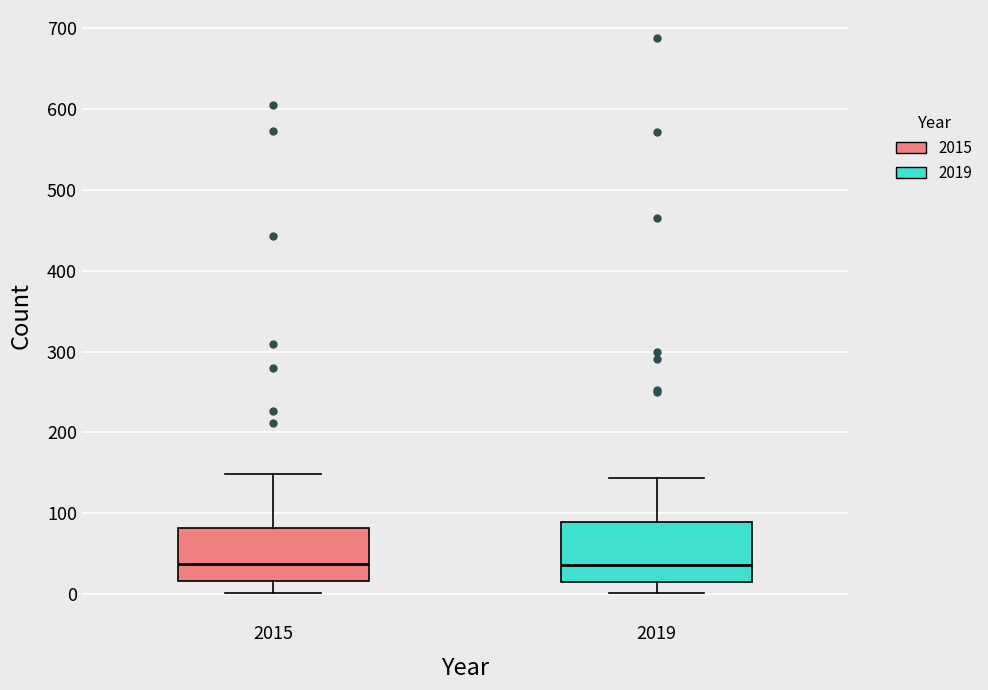

Where does the upper whisker of the box at x = 2015 end on the y-axis? The values are not printed on the chart, so give them approximately, as read against the axis.

150